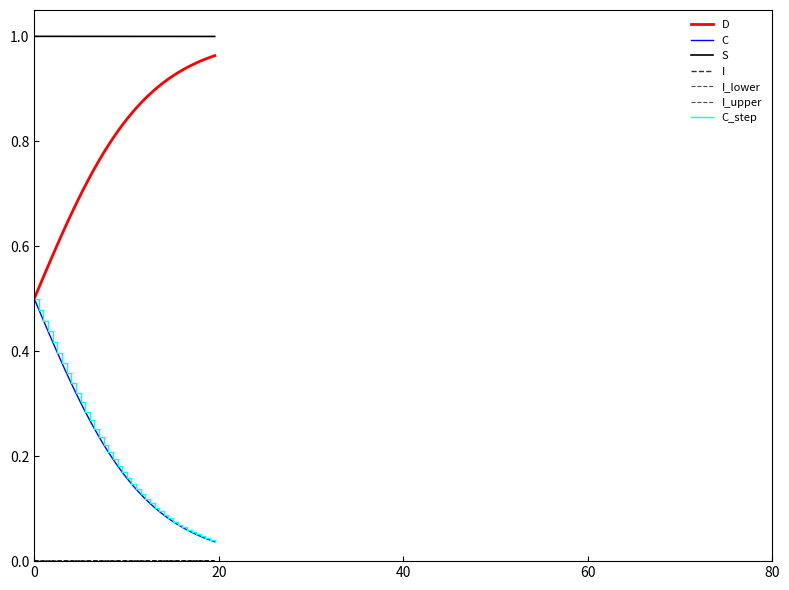

How many lines are shown in the chart?

7